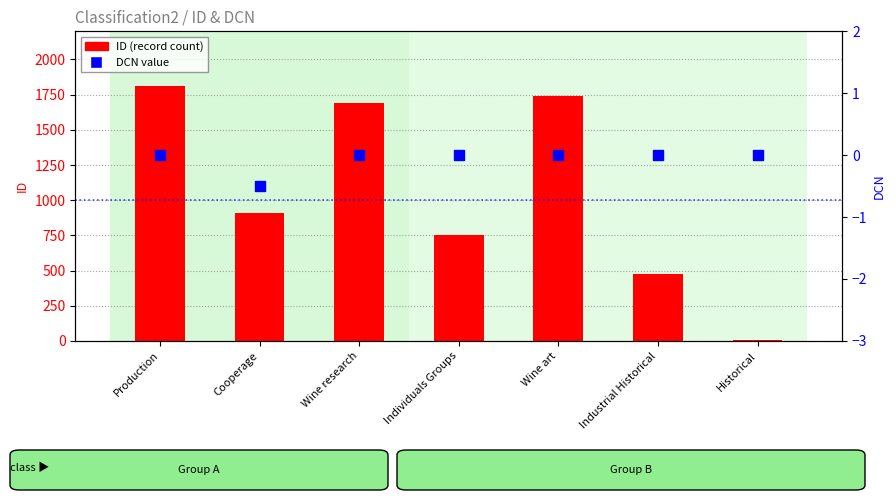

Which series reaches the minimum Y coordinate?

DCN